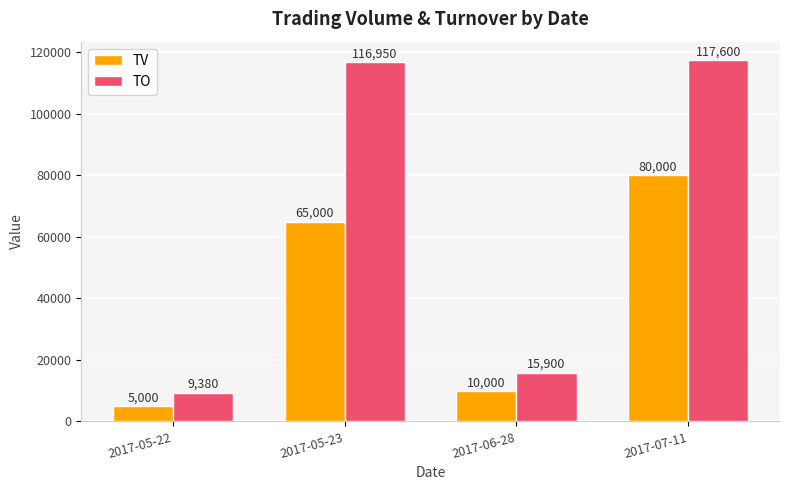

What is the difference between the maximum and minimum values in the TV series?

75000